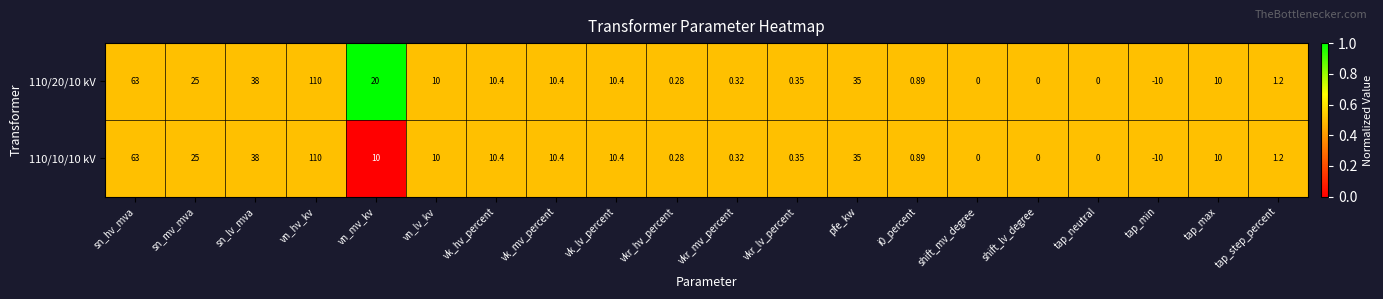

Where does the 110/20/10 kV series first go above 10?

sn_hv_mva